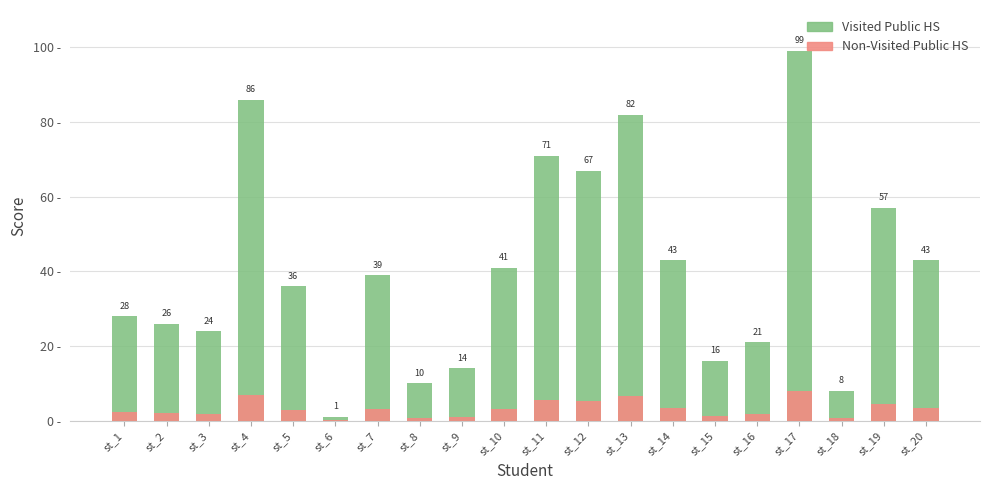

Rank the categories by Visited Public HS value from lowest to highest.

st_6, st_18, st_8, st_9, st_15, st_16, st_3, st_2, st_1, st_5, st_7, st_10, st_14, st_20, st_19, st_12, st_11, st_13, st_4, st_17